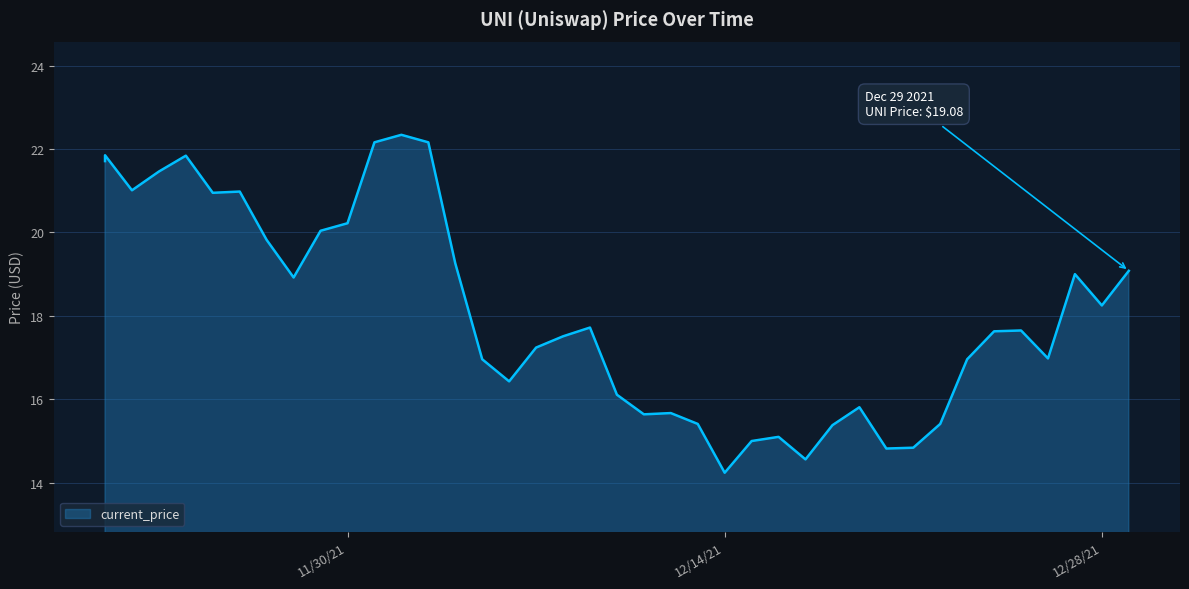

The value at 12/26/2021 is 17.0. True or false?

True